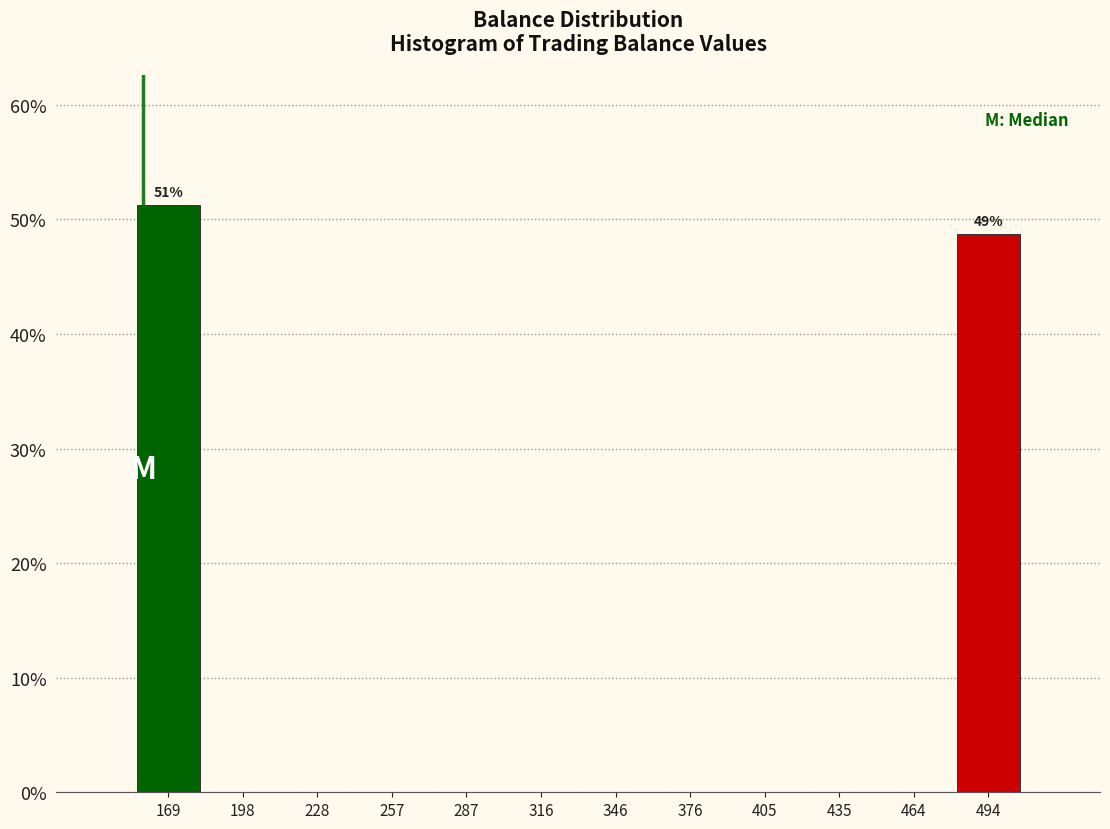

Over which range of the x-axis is the bar tallest?

155 to 185